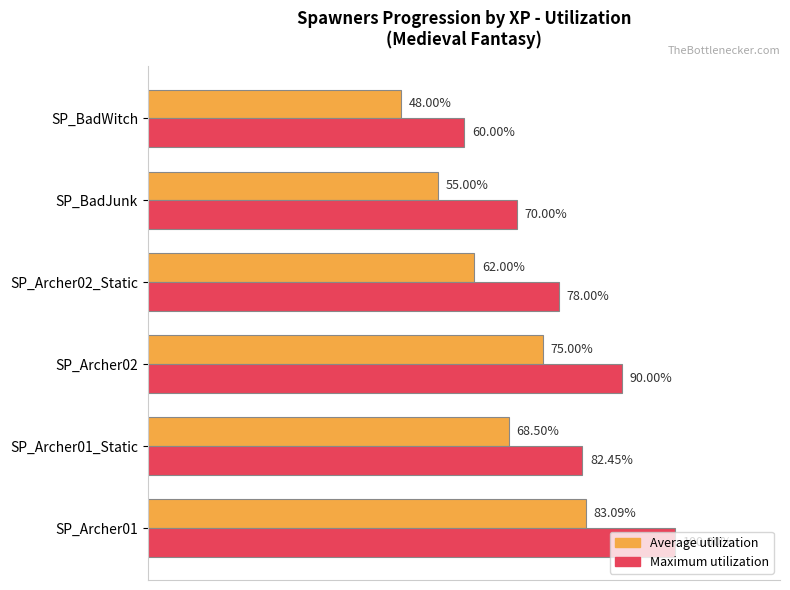

List the labels in order of Maximum utilization value, largest first.

SP_Archer01, SP_Archer02, SP_Archer01_Static, SP_Archer02_Static, SP_BadJunk, SP_BadWitch